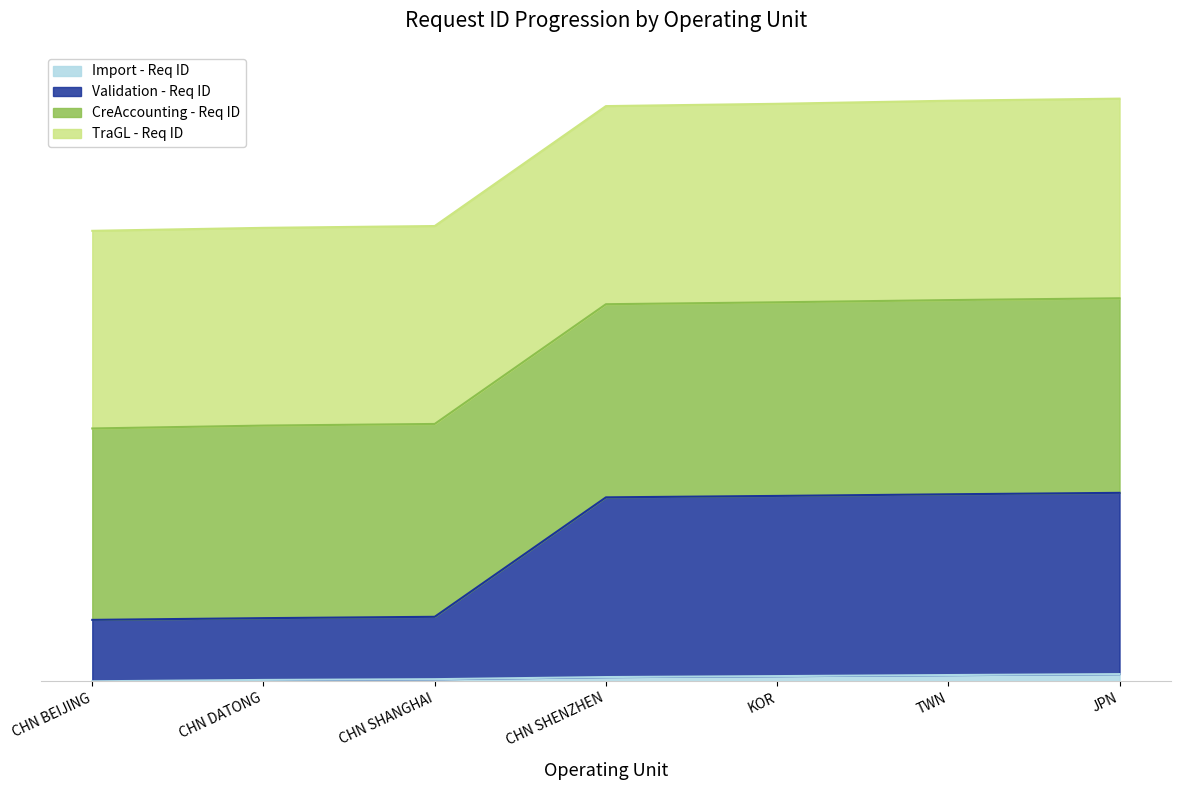

Is the value of Validation - Req ID at KOR greater than the value of Import - Req ID at CHN SHENZHEN?

Yes